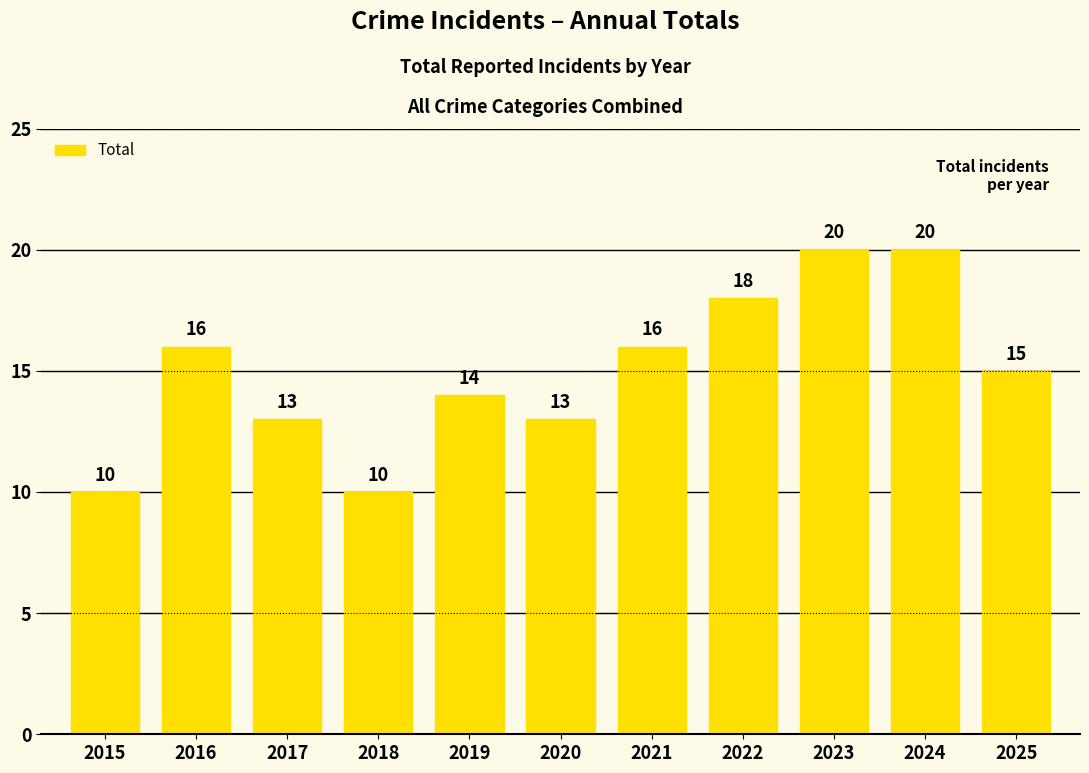

What is the change in value from 2018 to 2023?

+10